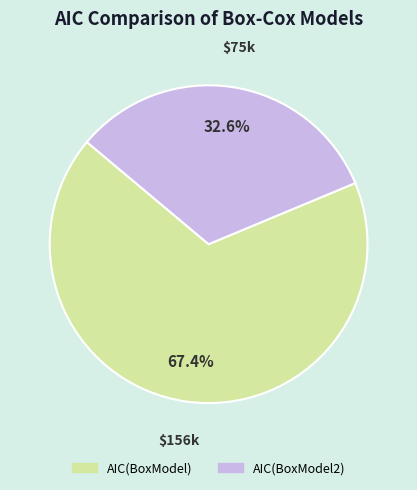

Is there a majority slice in this chart?

Yes